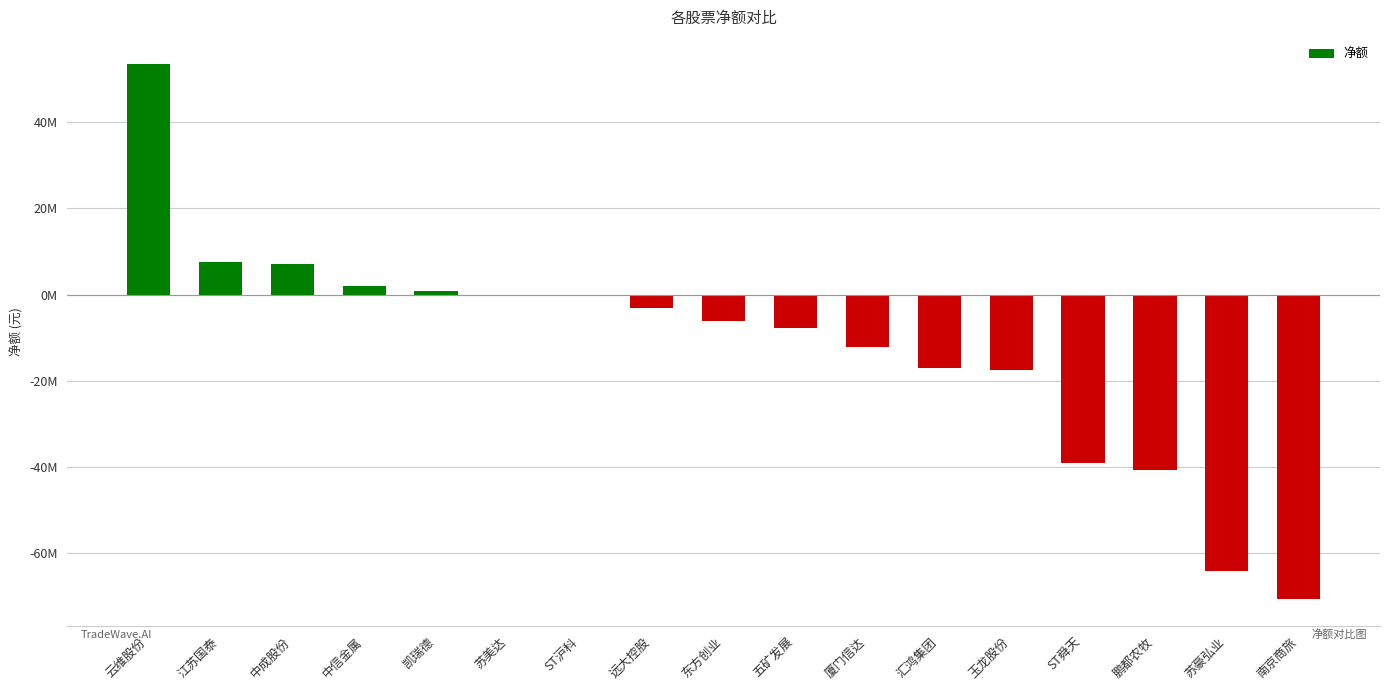

What position from the right is ST沪科?

11